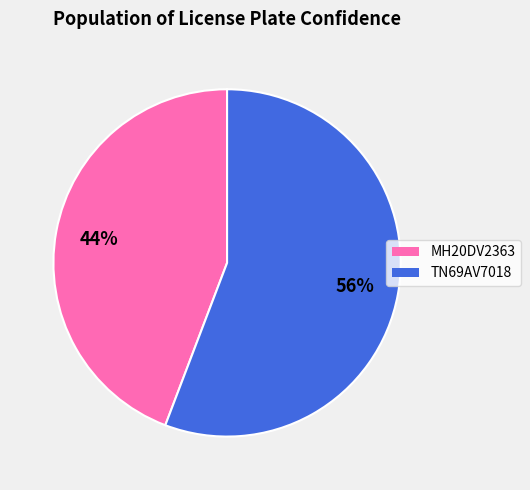

Which has a higher value, TN69AV7018 or MH20DV2363?

TN69AV7018